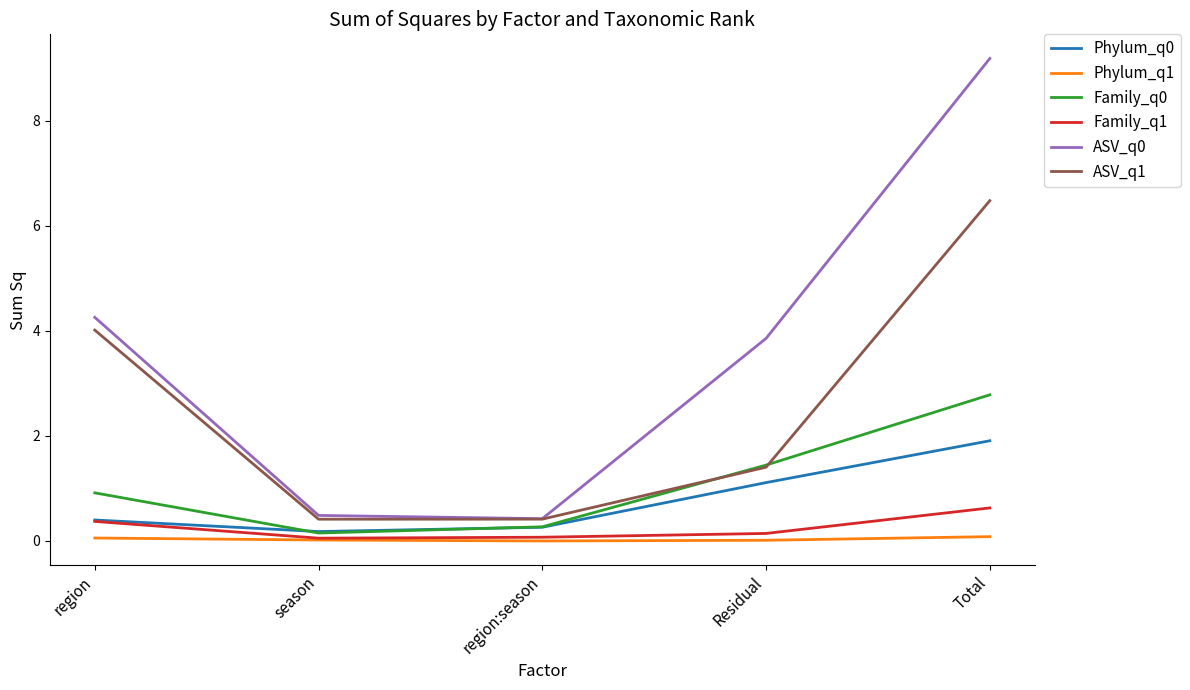

The value of ASV_q1 at region is 4.0. True or false?

True